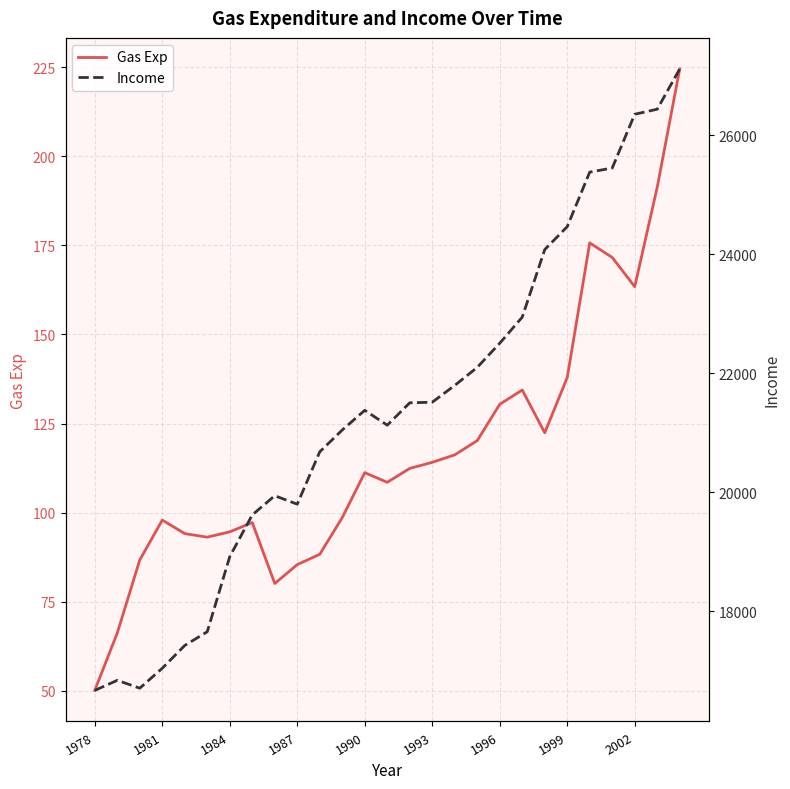

Is it true that Gas Exp equals 94.6 at 1984?

True